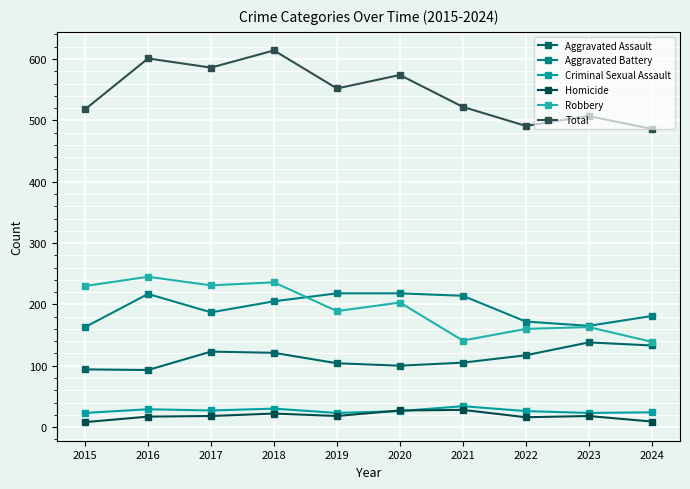

What is the average value of the Aggravated Assault series?

113